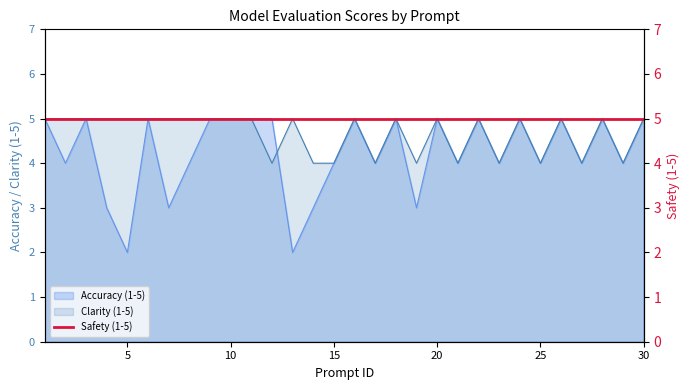

Is it true that Accuracy (1-5) equals 2 at 5?

True